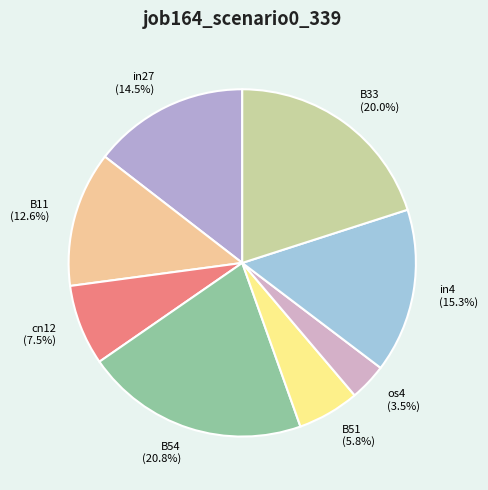

Which slice is the largest?

B54